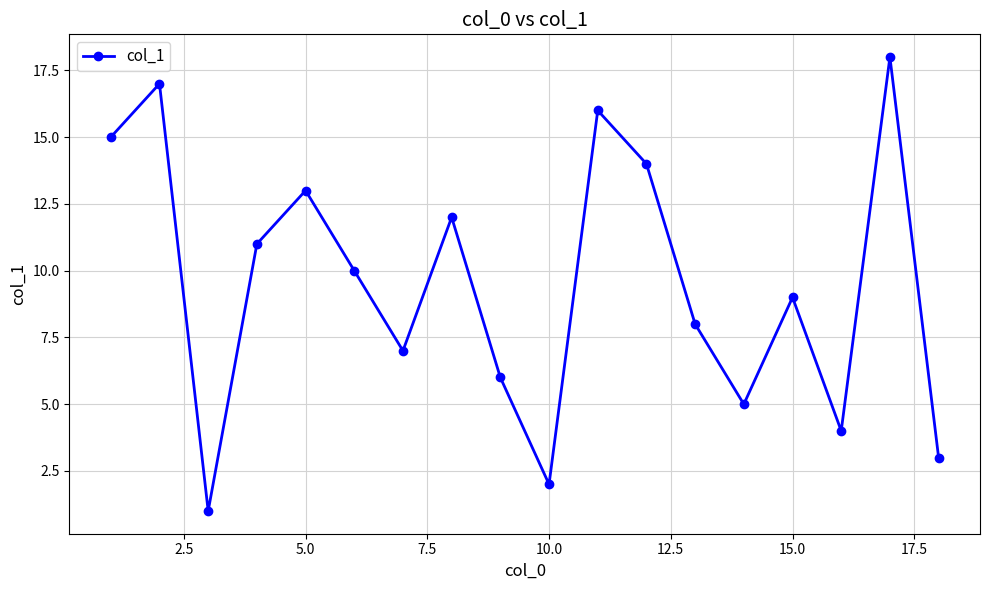

What is the maximum value shown in the chart?

18